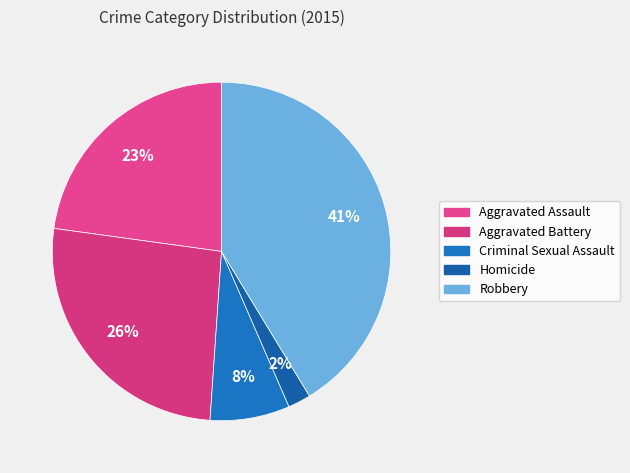

Which category has the smallest portion of the pie?

Homicide